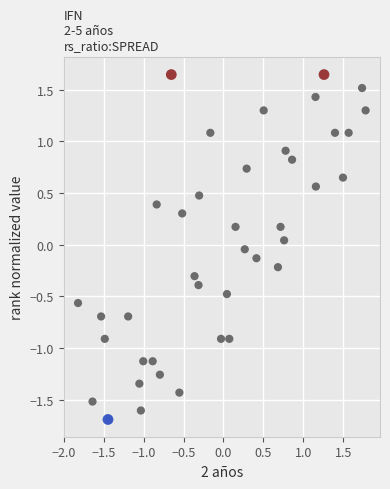

What is the range of X values (max minus min)?

3.6